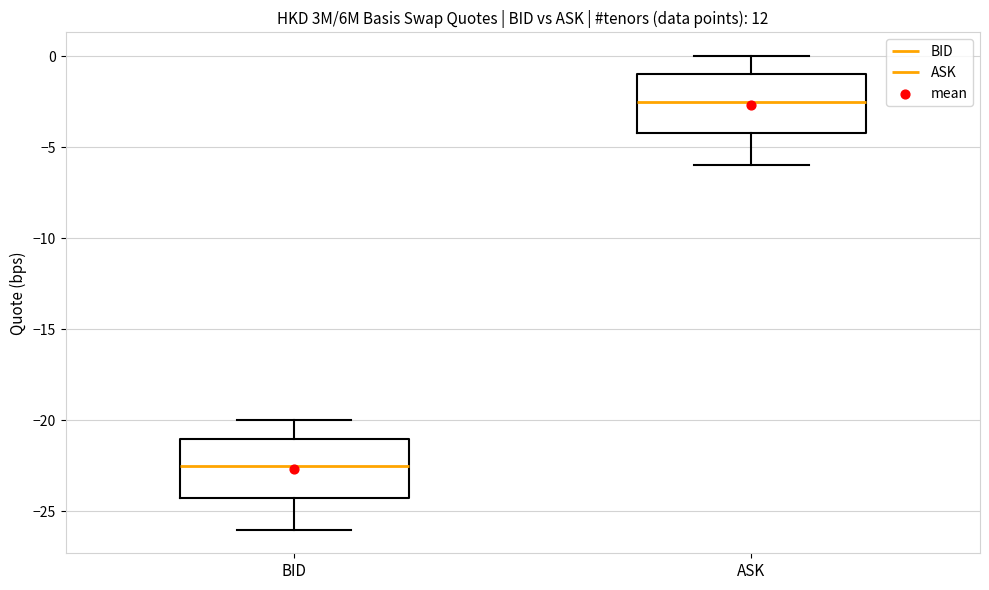

Reading left to right, transcribe this box plot: for each box, give where its median line is, the range the box spans, and where its two whiskers end, as read against the y-axis. The values are not printed on the chart, so give them approximately, as read against the axis.

BID: median -22.5, box -24.0 to -21.0, whiskers -26.0 to -20.0
ASK: median -2.5, box -4.0 to -1.0, whiskers -6.0 to 0.0